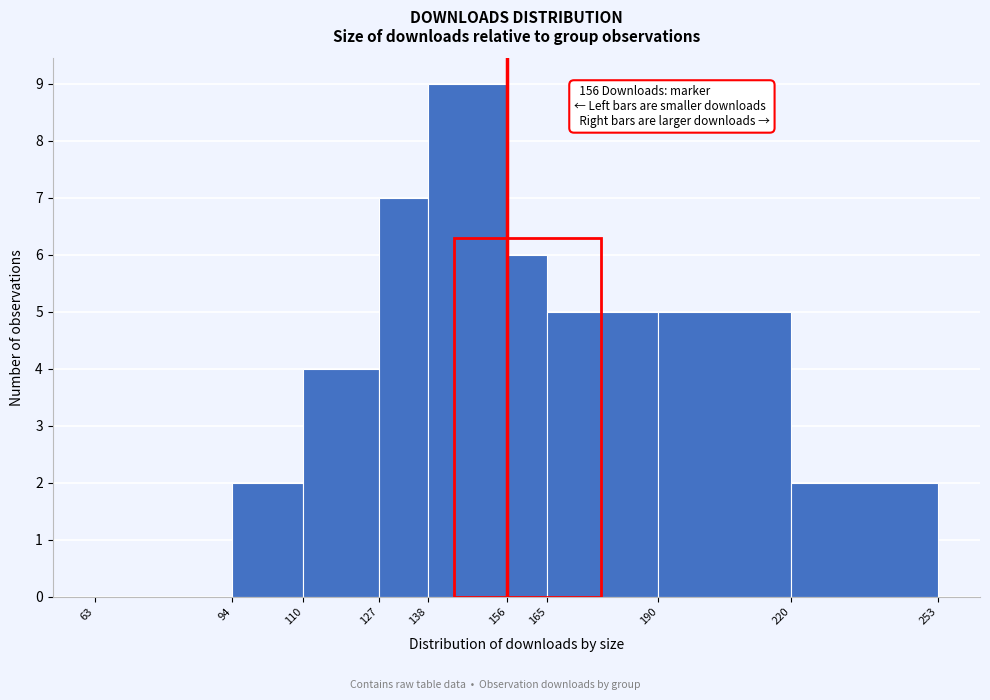

Over which range of the x-axis is the bar tallest?

138 to 156